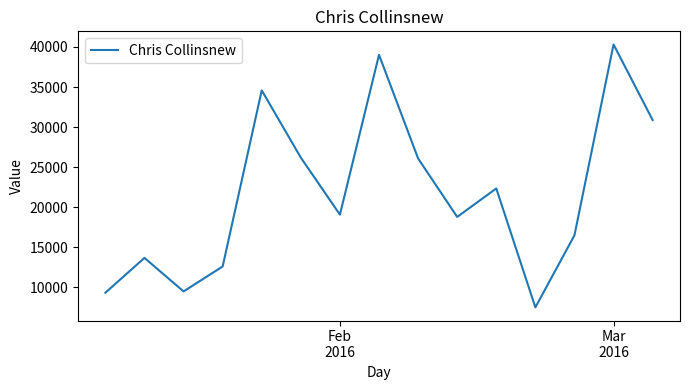

What is the maximum value shown in the chart?

40307